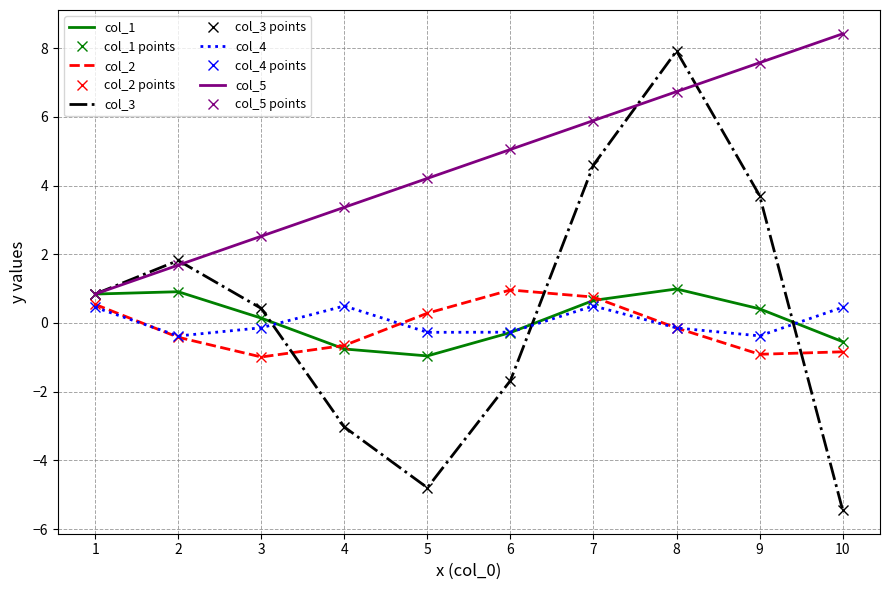

Reading left to right, list all the values displayed in this chart.

col_1: 0.8	0.9	0.1	-0.8	-1.0	-0.3	0.7	1.0	0.4	-0.5
col_2: 0.5	-0.4	-1.0	-0.7	0.3	1.0	0.8	-0.1	-0.9	-0.8
col_3: 0.8	1.8	0.4	-3.0	-4.8	-1.7	4.6	7.9	3.7	-5.4
col_4: 0.5	-0.4	-0.1	0.5	-0.3	-0.3	0.5	-0.1	-0.4	0.5
col_5: 0.8	1.7	2.5	3.4	4.2	5.0	5.9	6.7	7.6	8.4